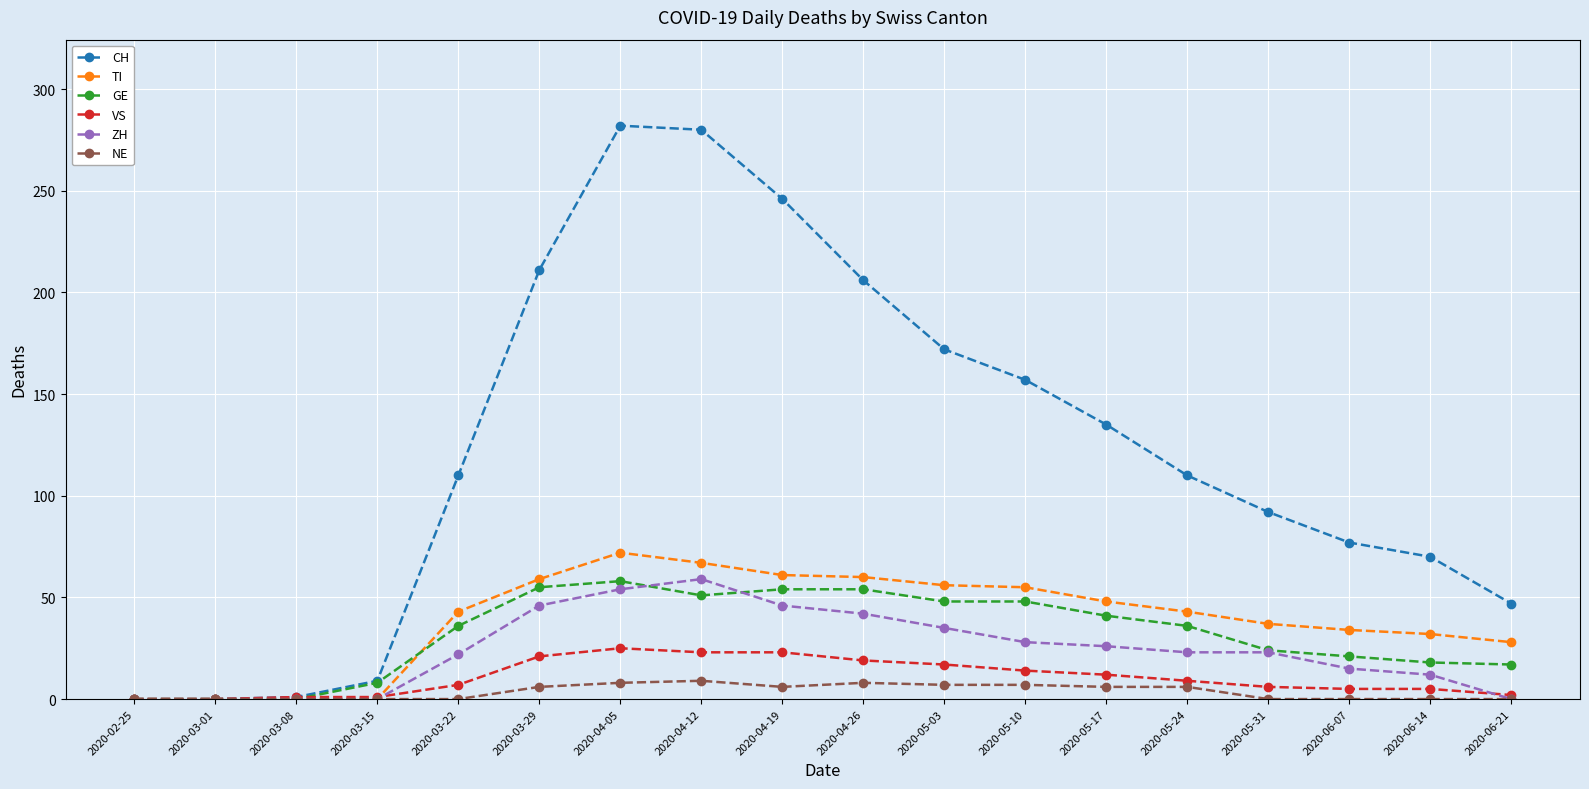

True or false: TI has a value of 49 at 2020-06-21.

False